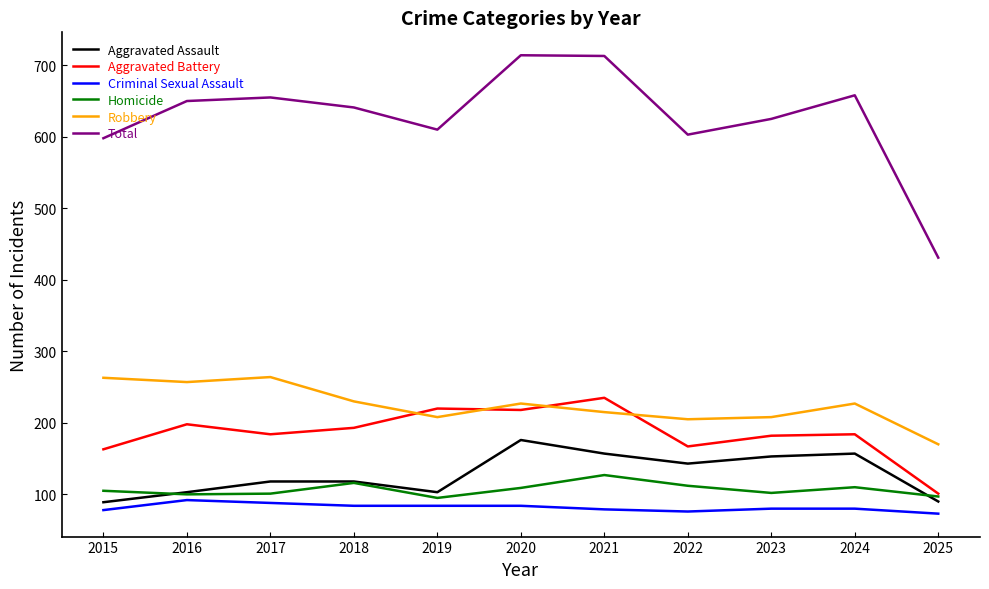

What are all the series names shown in the legend?

Aggravated Assault, Aggravated Battery, Criminal Sexual Assault, Homicide, Robbery, Total